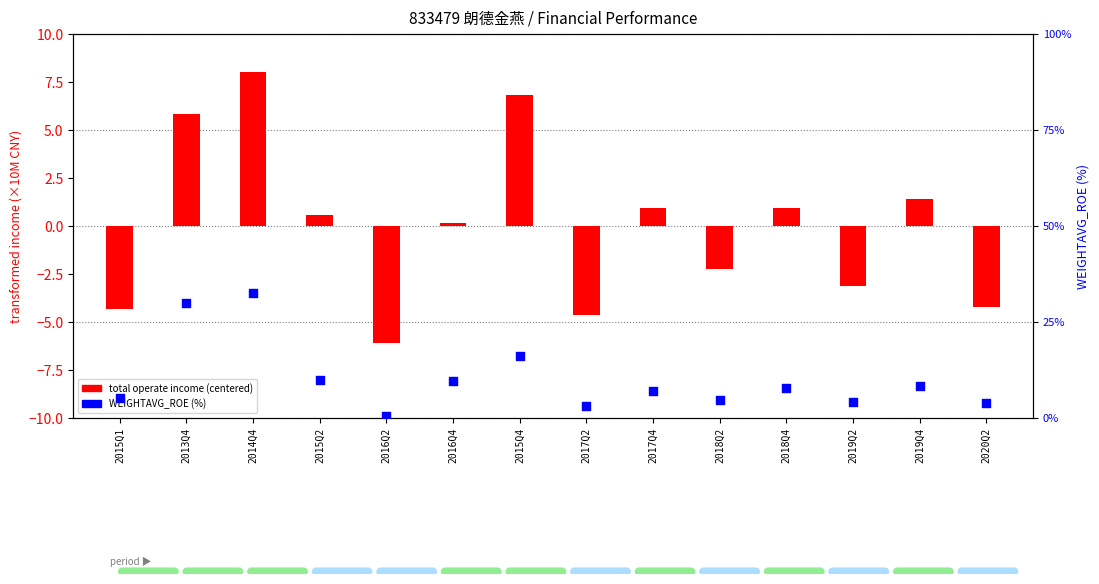

Is the value of WEIGHTAVG_ROE (%) at 2017Q2 greater than the value of total operate income (centered, ×10M) at 2019Q2?

Yes